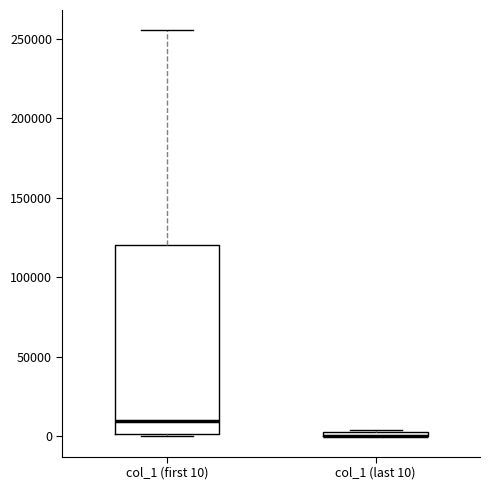

Which box is the tallest, from its lower edge to its upper edge?

col_1 (first 10)